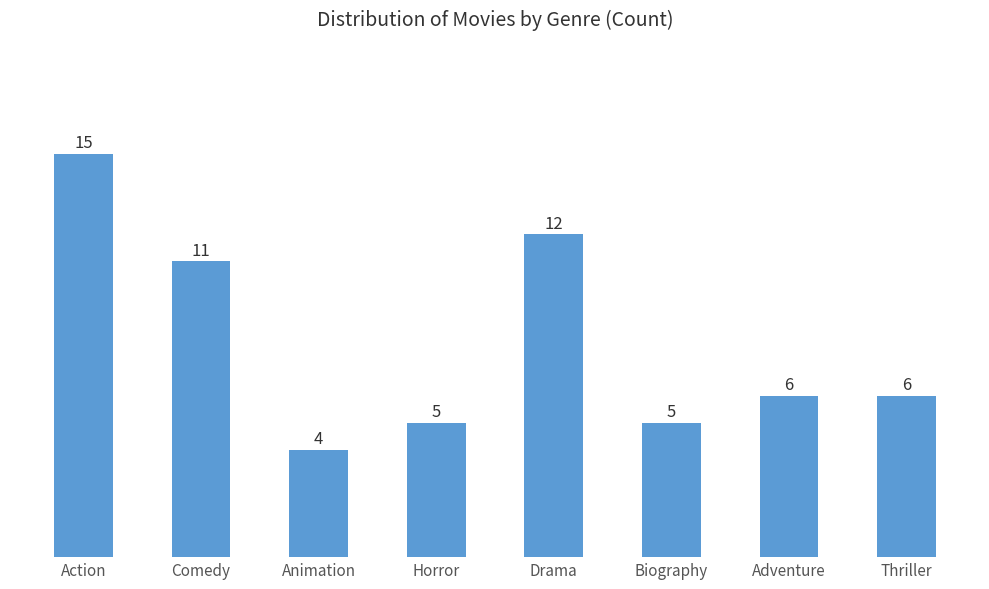

What is the average value?

8